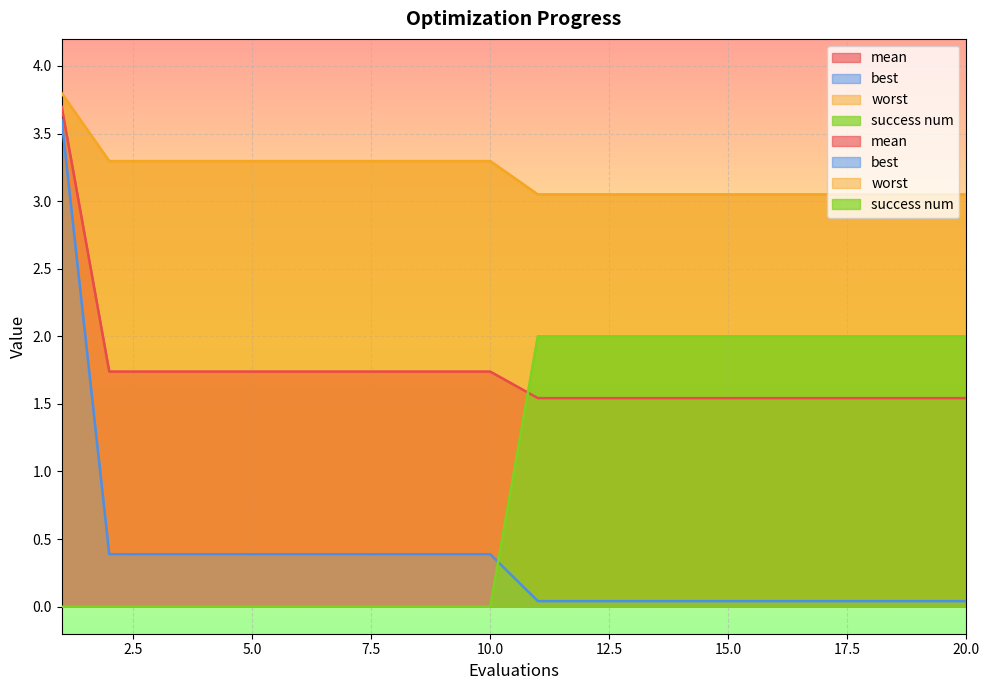

What is the total value across all series at 20?

6.6